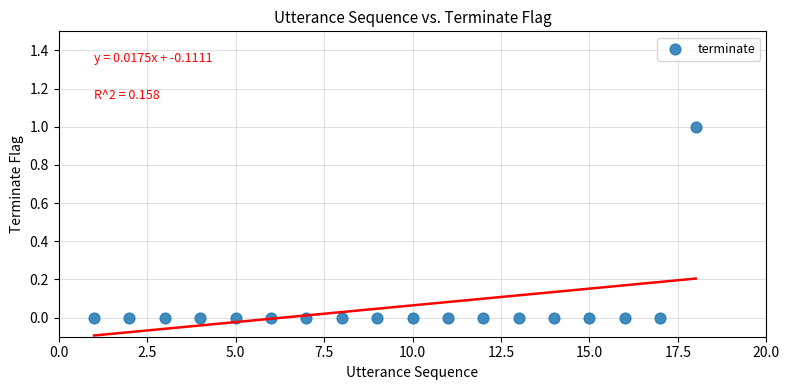

What is the range of X values (max minus min)?

17